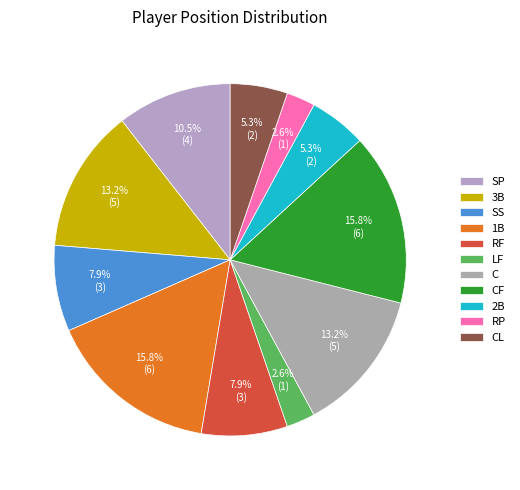

Between LF and CL, which is larger?

CL